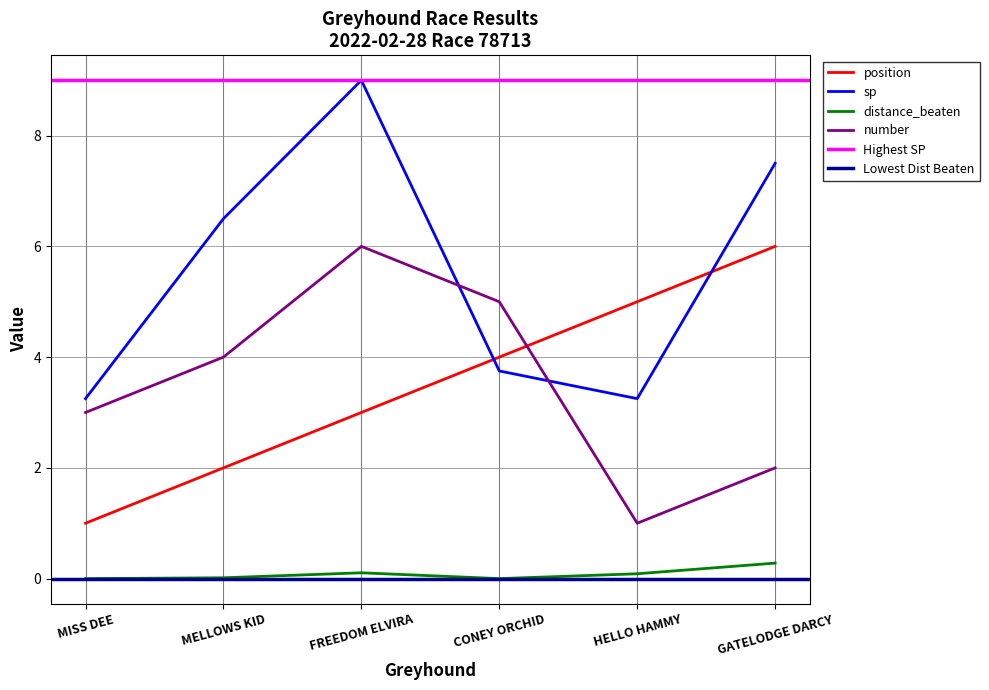

What is the value of the number point at the 1st from the left?

3.0